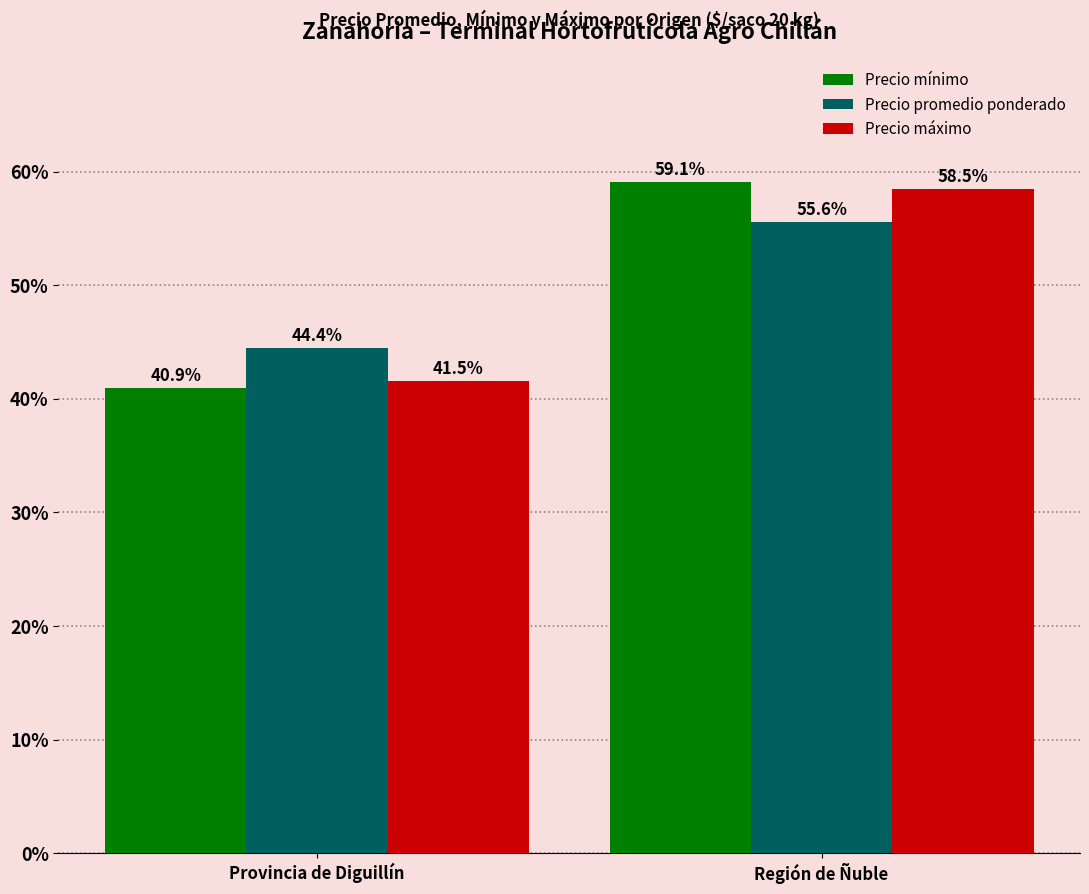

Reading left to right, list all the values displayed in this chart.

Precio mínimo: Provincia de Diguillín=40.9	Región de Ñuble=59.1
Precio promedio ponderado: Provincia de Diguillín=44.4	Región de Ñuble=55.6
Precio máximo: Provincia de Diguillín=41.5	Región de Ñuble=58.5